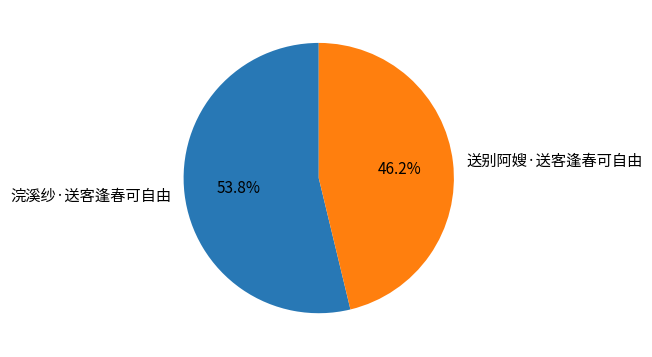

What is the total percentage of 送别阿嫂·送客逢春可自由 and 浣溪纱·送客逢春可自由?

100.0%